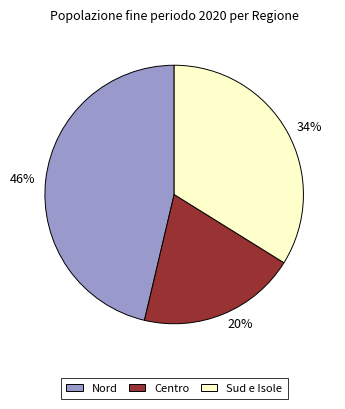

True or false: Sud e Isole accounts for 24% of the total.

False